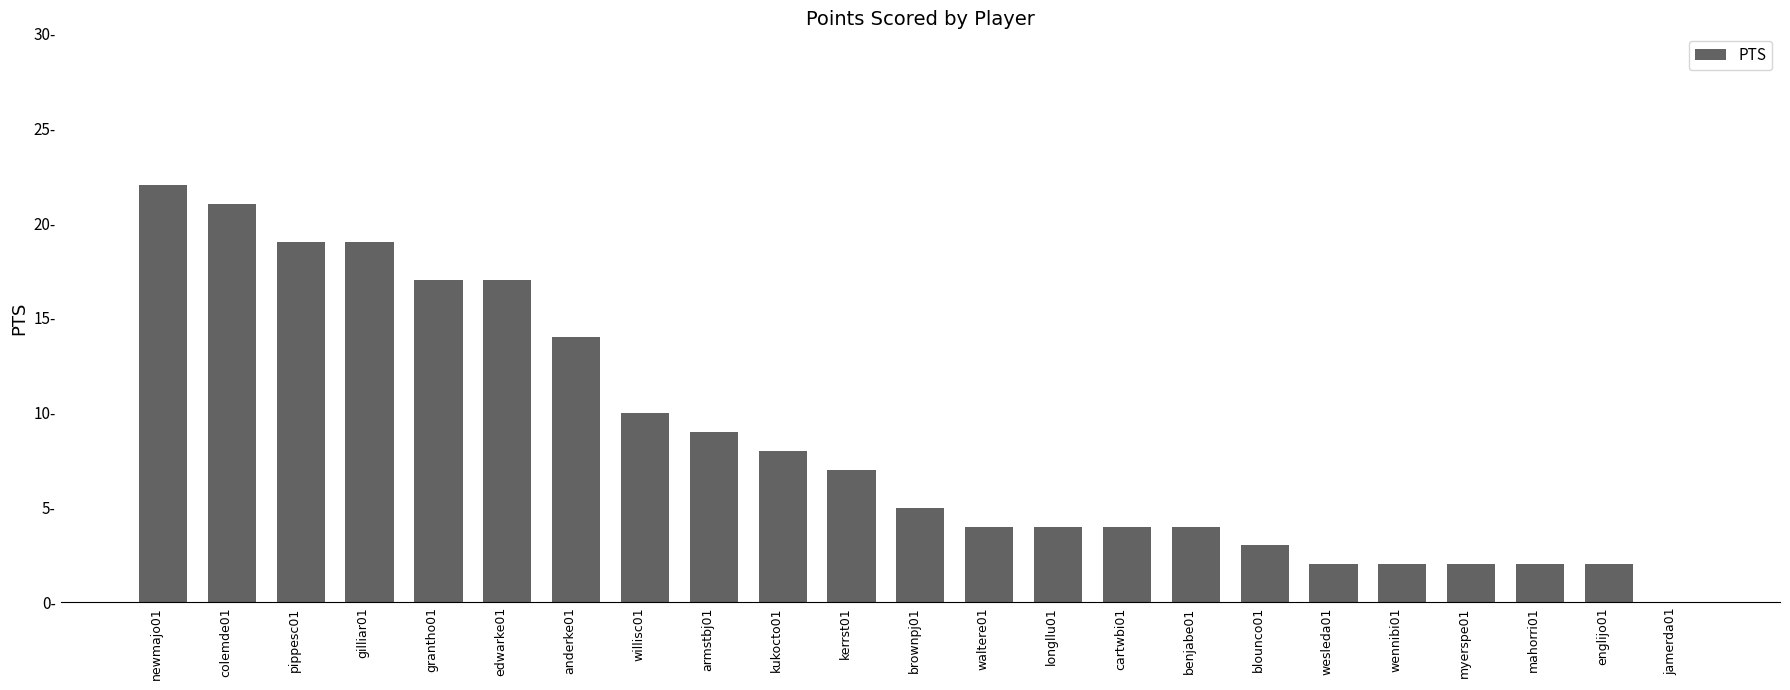

How many values exceed 5?

11